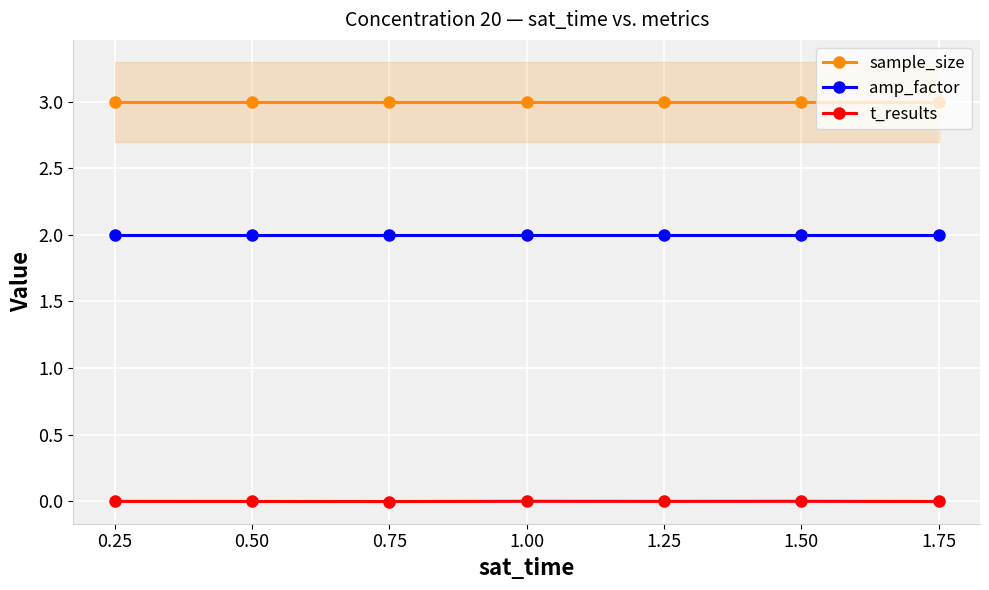

Is this an area chart (filled region under the line)?

No